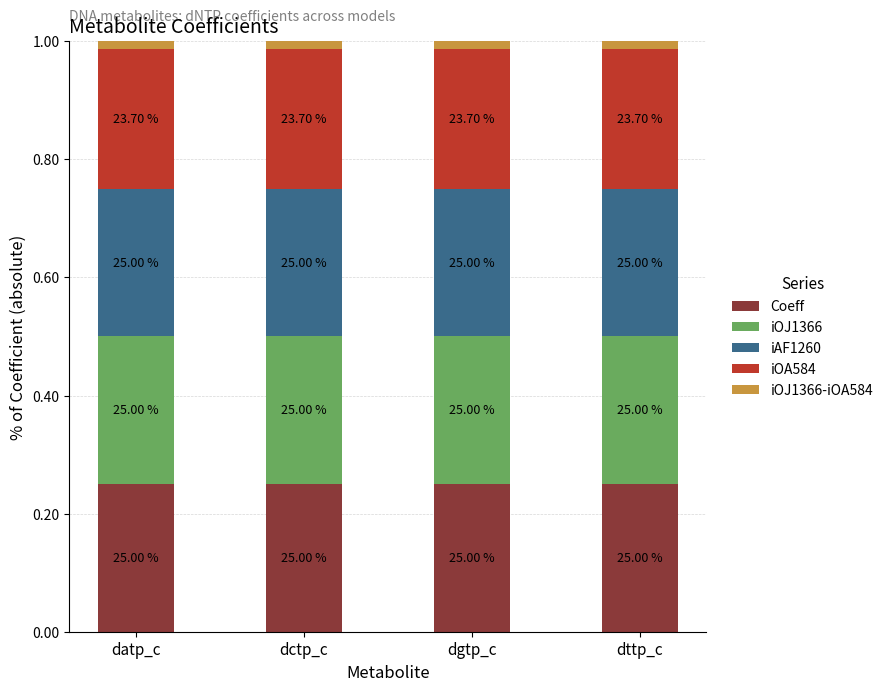

What is the sum of all iOA584 values?

0.9